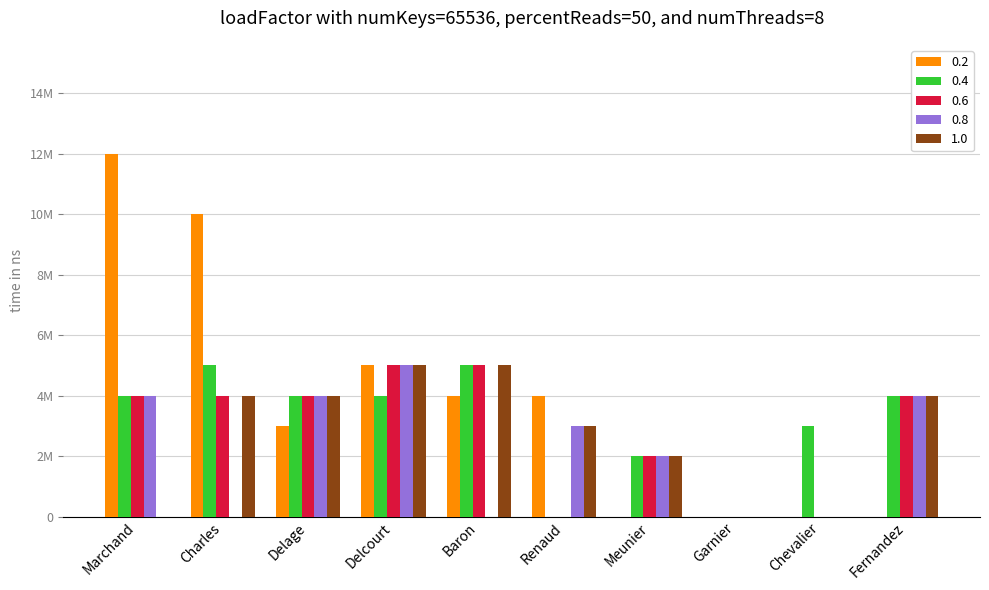

Are the bars horizontal?

No